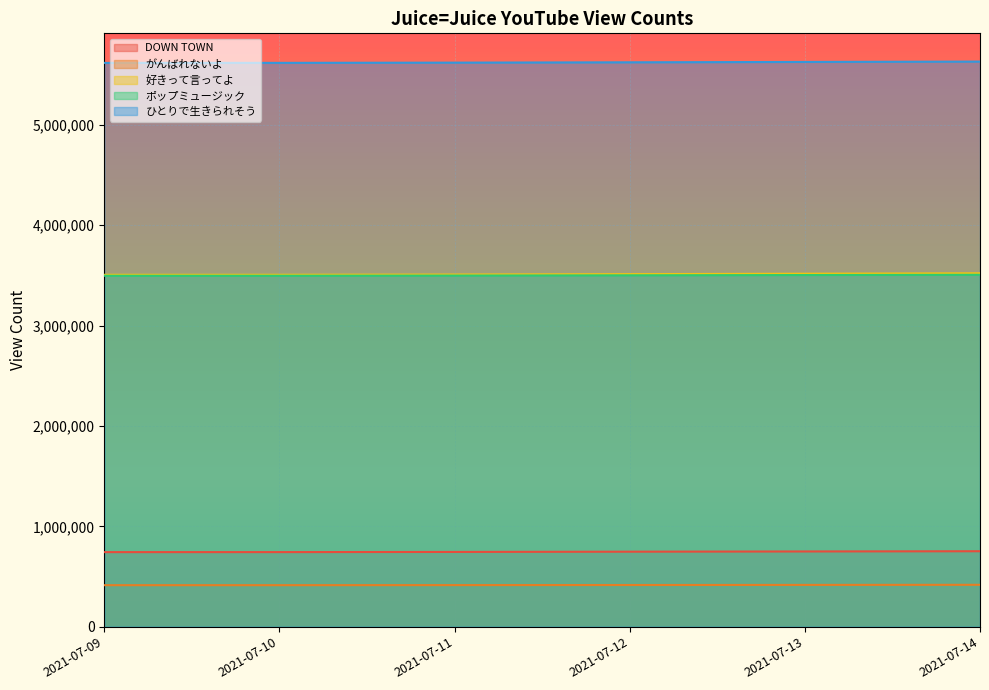

What is the value of the 好きって言ってよ point at the 5th from the left?

3517320